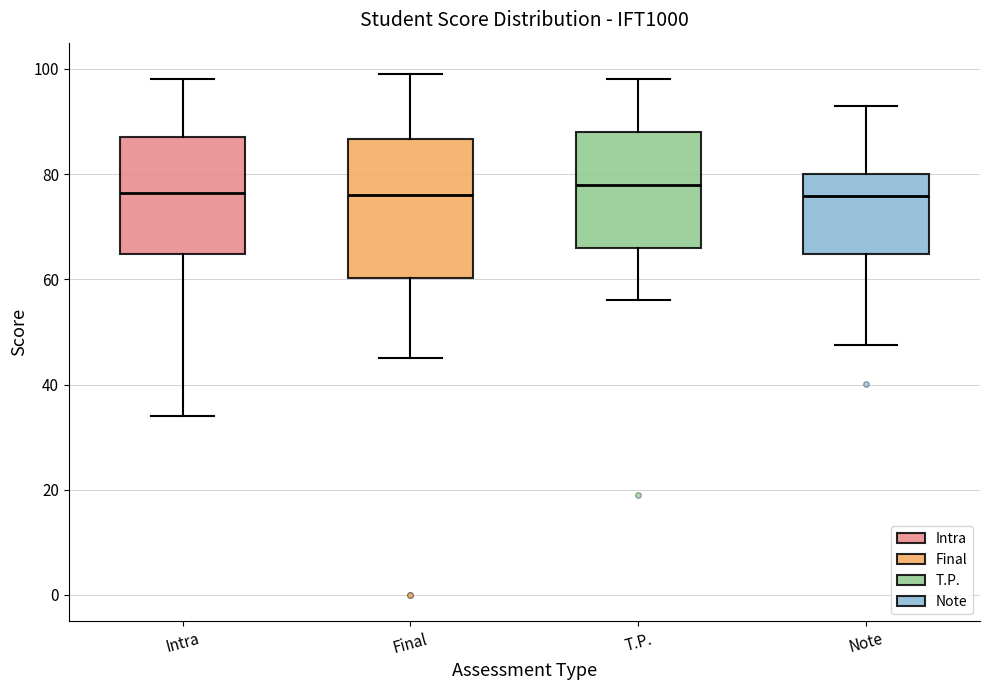

Where is the lower edge of the box for Note on the y-axis? The values are not printed on the chart, so give them approximately, as read against the axis.

64